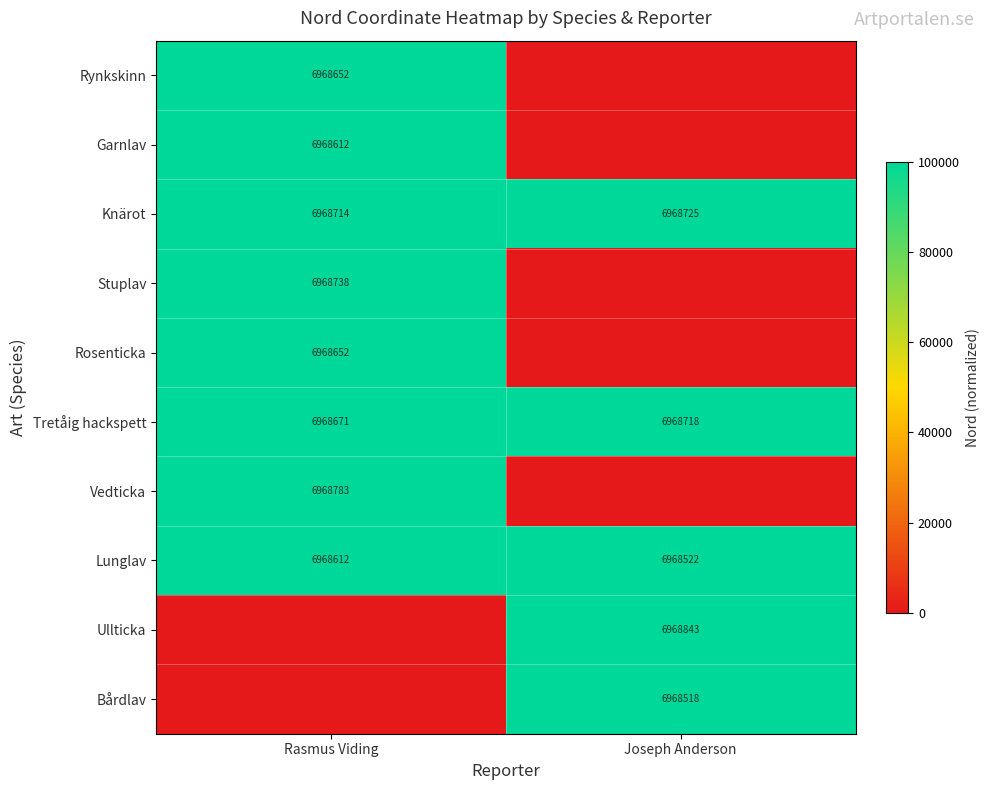

What is the difference between the maximum and minimum values in the Lunglav series?

90